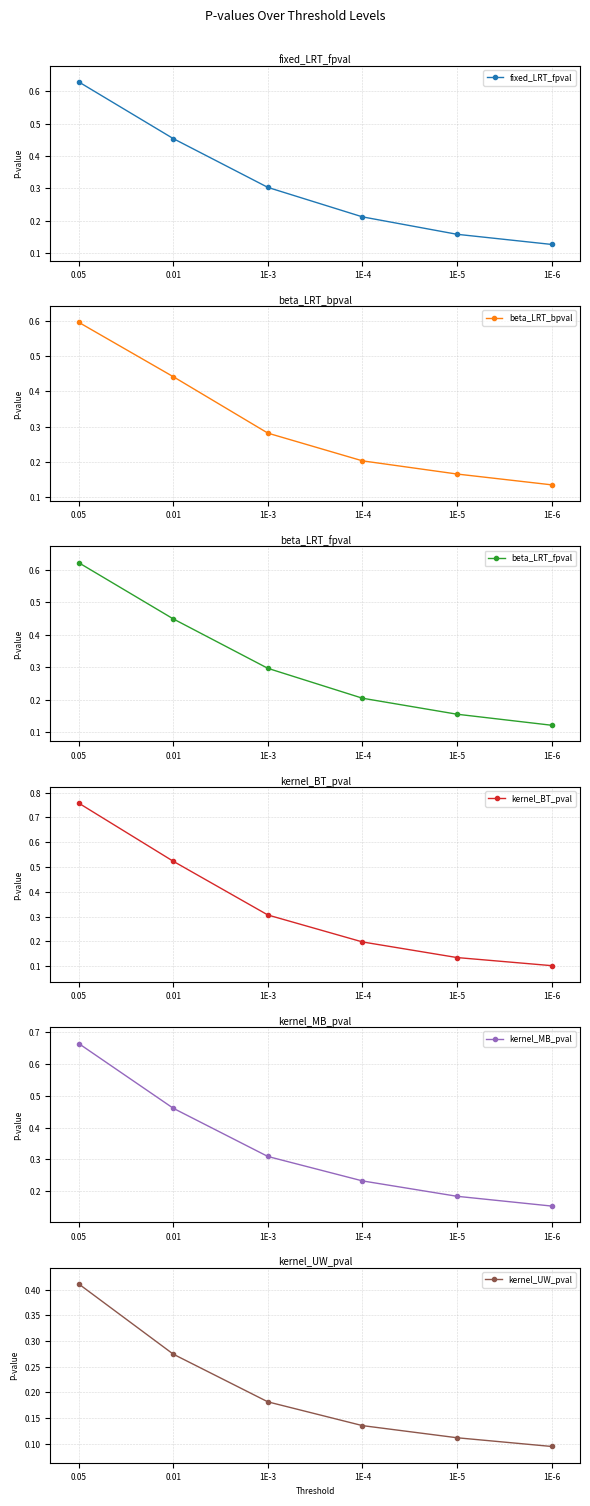

At 0.01, list the series in order from smallest to largest.

kernel_UW_pval, beta_LRT_bpval, beta_LRT_fpval, fixed_LRT_fpval, kernel_MB_pval, kernel_BT_pval